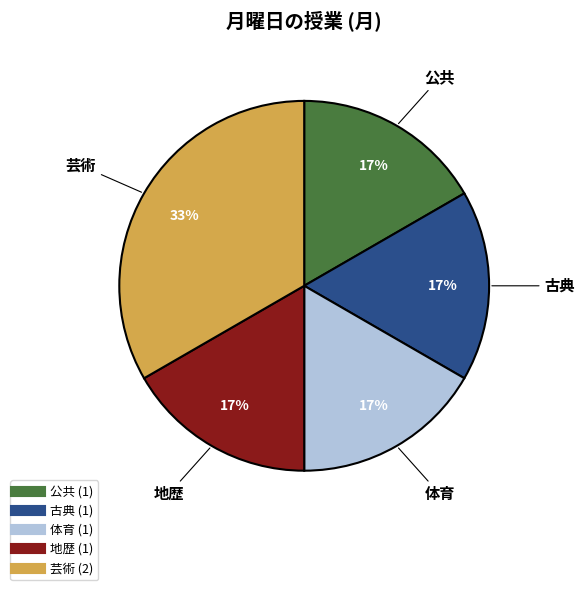

Is there any slice that represents more than half of the pie?

No